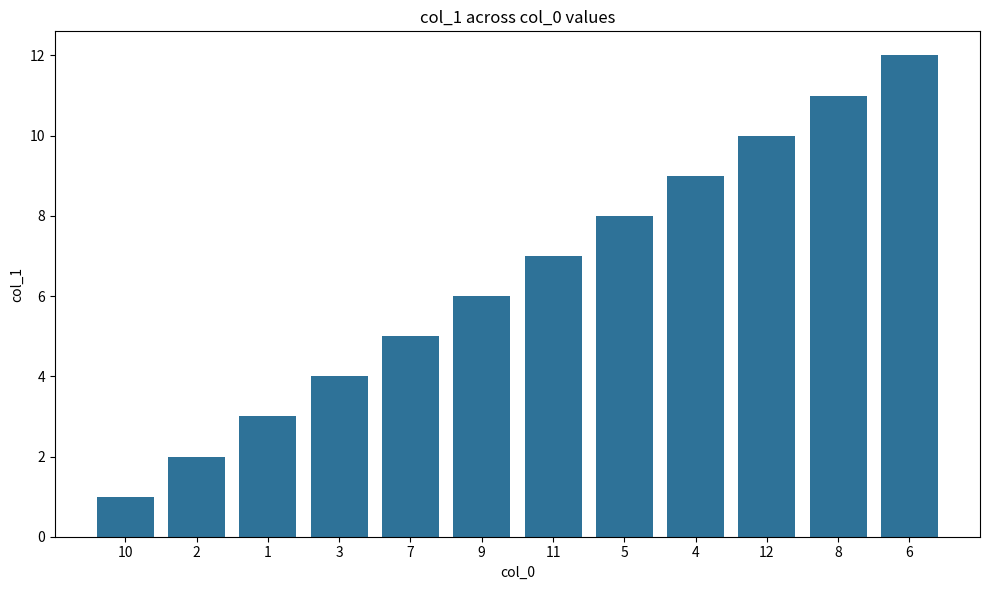

What position from the right is 5?

5